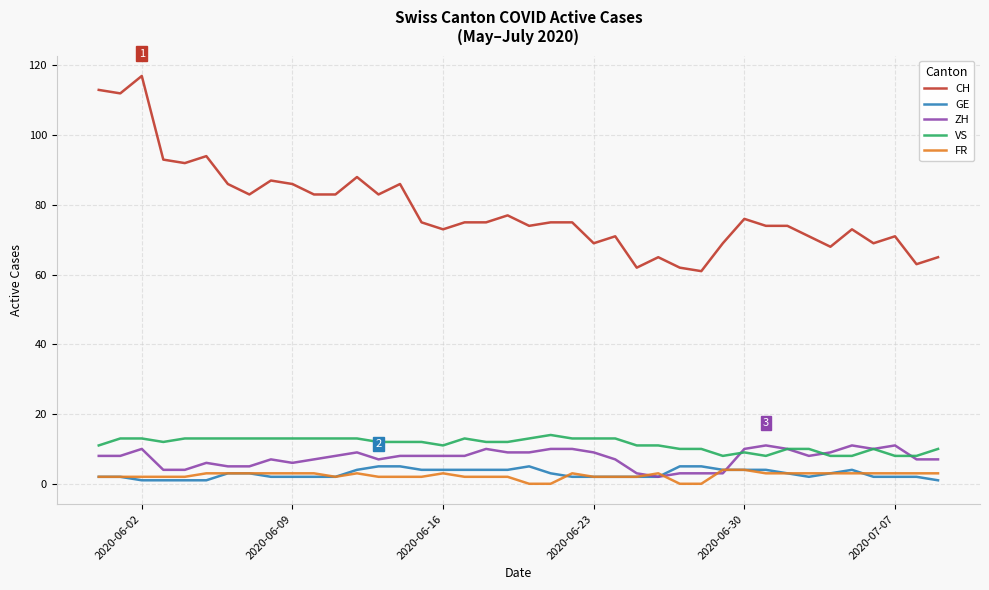

What are all the series names shown in the legend?

CH, GE, ZH, VS, FR